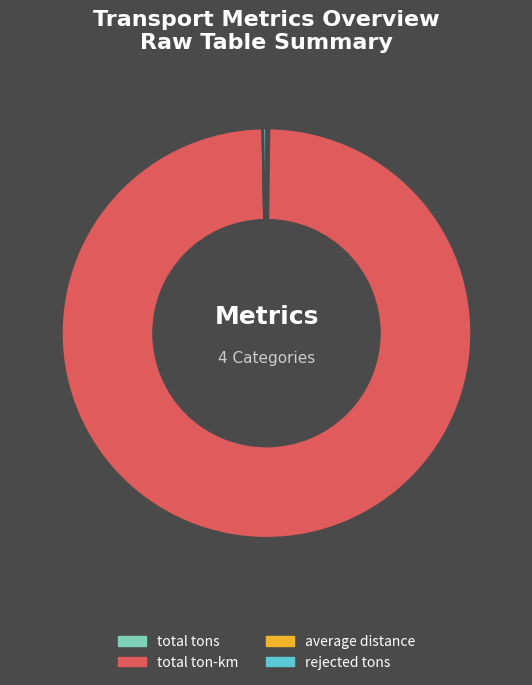

The rejected tons slice represents 0% of the pie. True or false?

True